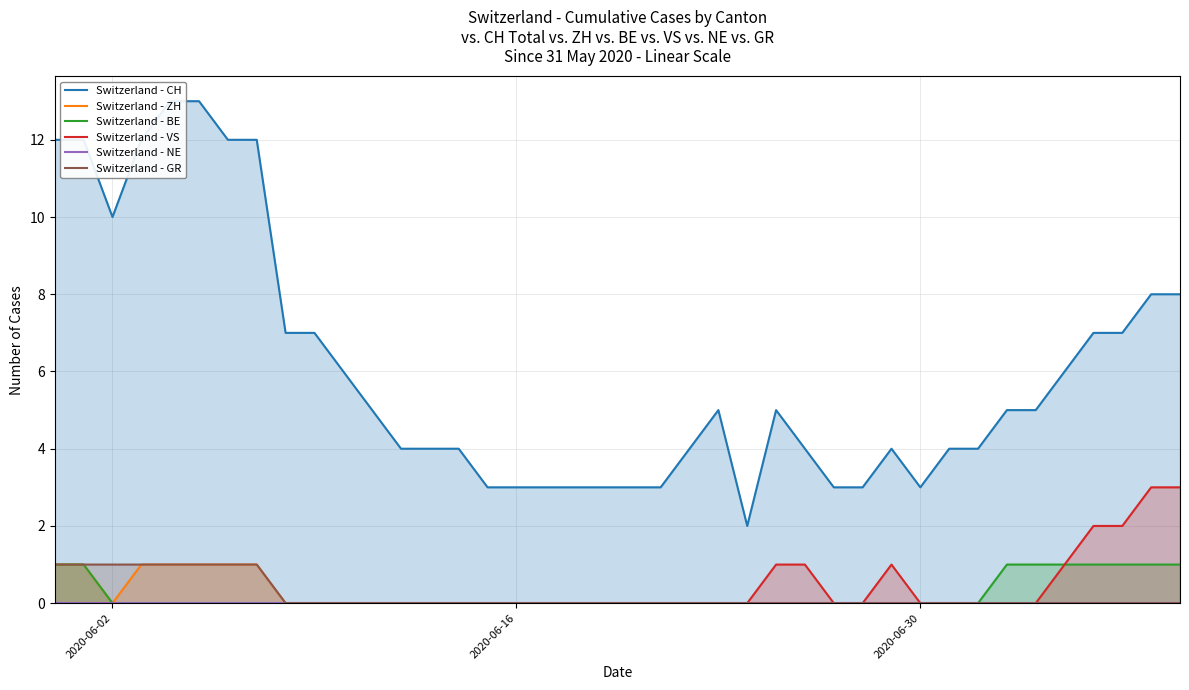

What is the maximum value for Switzerland - VS?

3